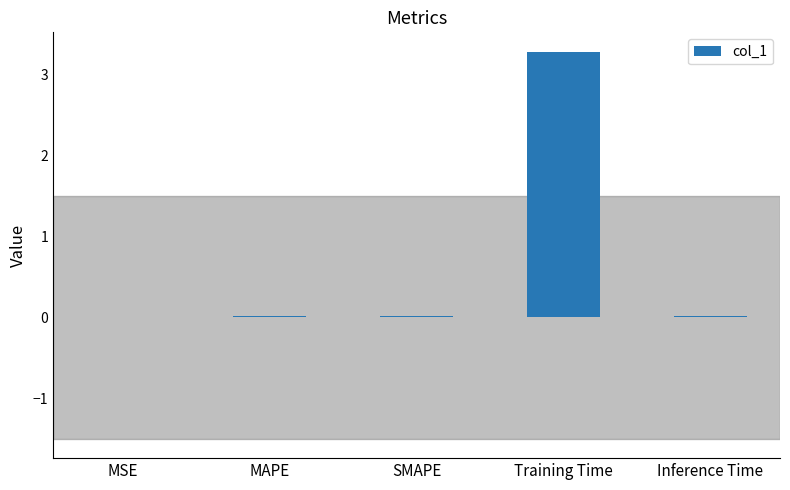

What is the sum of all values?

3.3